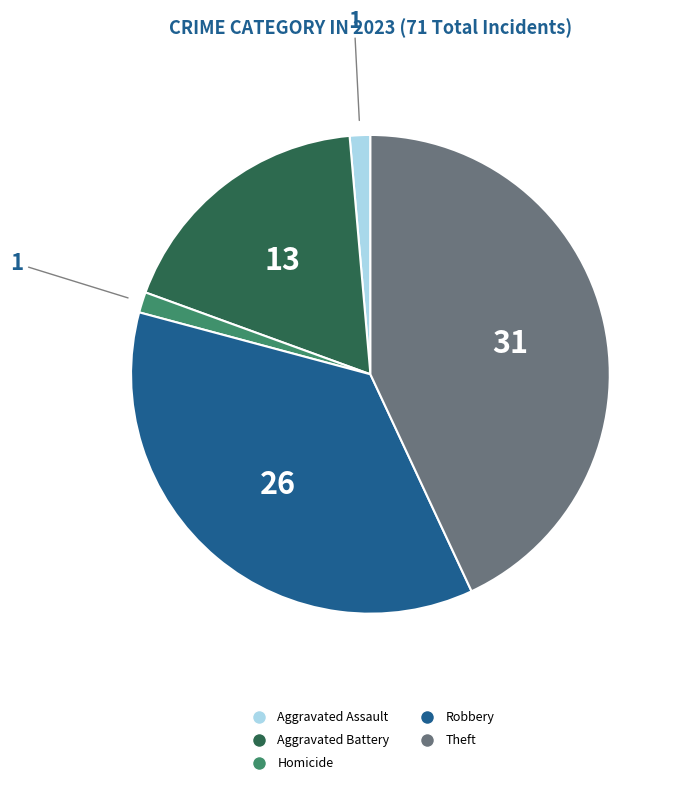

Count the number of slices in the pie.

5